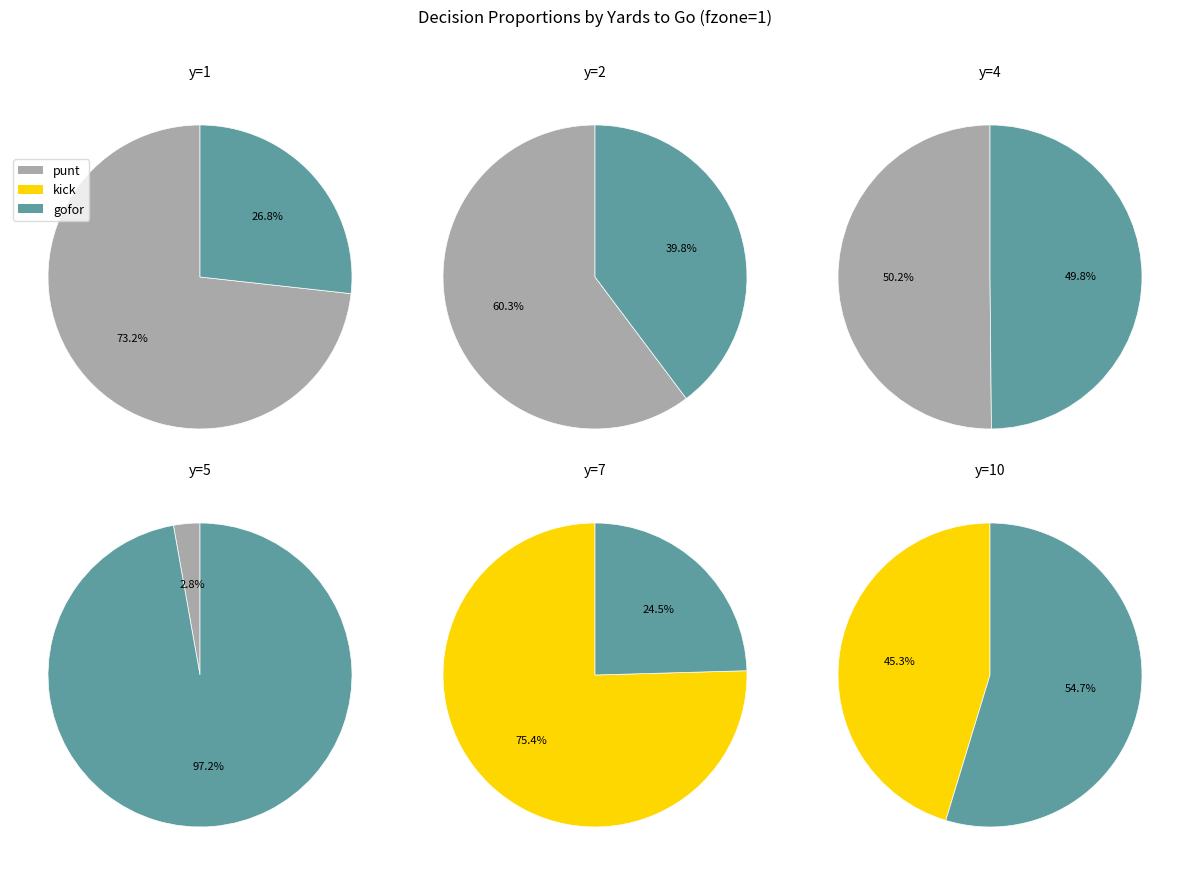

Which has a higher value, y=4 or y=5?

y=4